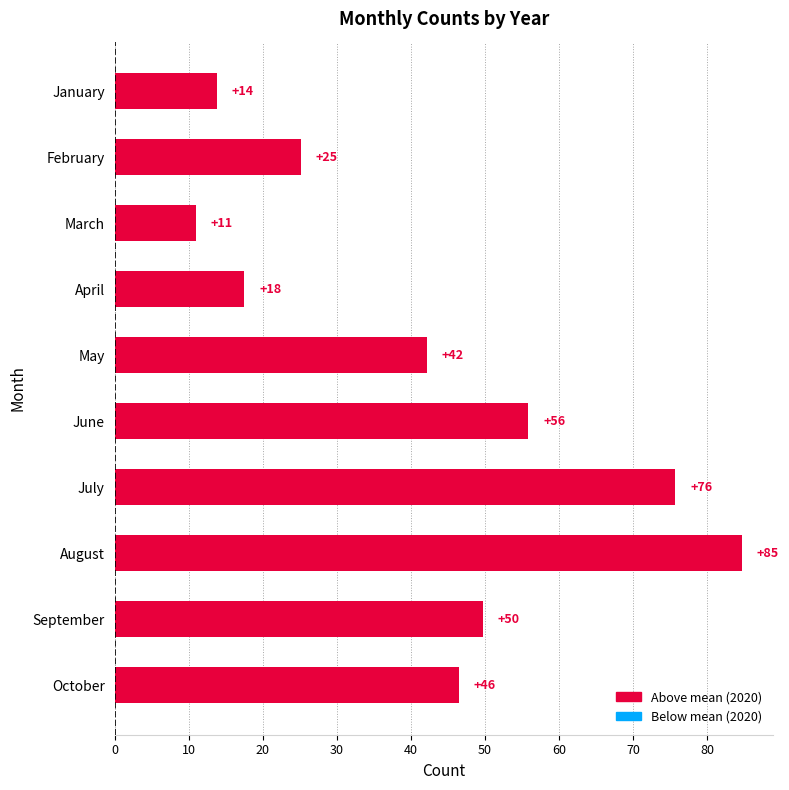

What is the difference between the second highest and second lowest values?

61.8